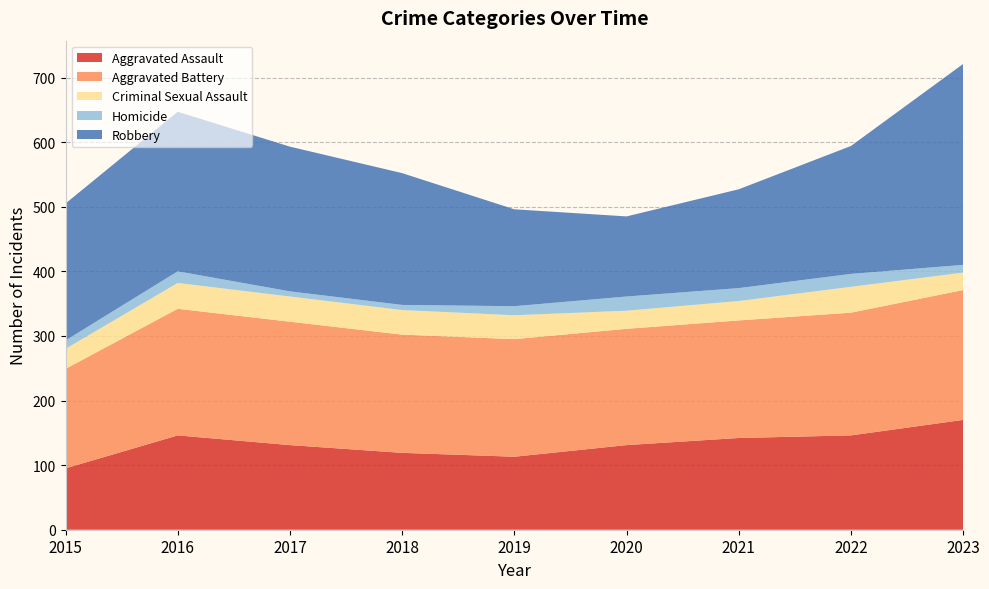

Reading left to right, what are all the values shown in this chart?

Aggravated Assault: 2015=95	2016=146	2017=131	2018=119	2019=113	2020=131	2021=142	2022=146	2023=170
Aggravated Battery: 2015=154	2016=196	2017=191	2018=183	2019=182	2020=180	2021=182	2022=190	2023=201
Criminal Sexual Assault: 2015=31	2016=40	2017=39	2018=38	2019=37	2020=28	2021=30	2022=40	2023=27
Homicide: 2015=13	2016=18	2017=8	2018=8	2019=14	2020=22	2021=20	2022=20	2023=12
Robbery: 2015=212	2016=247	2017=224	2018=204	2019=150	2020=124	2021=153	2022=198	2023=311